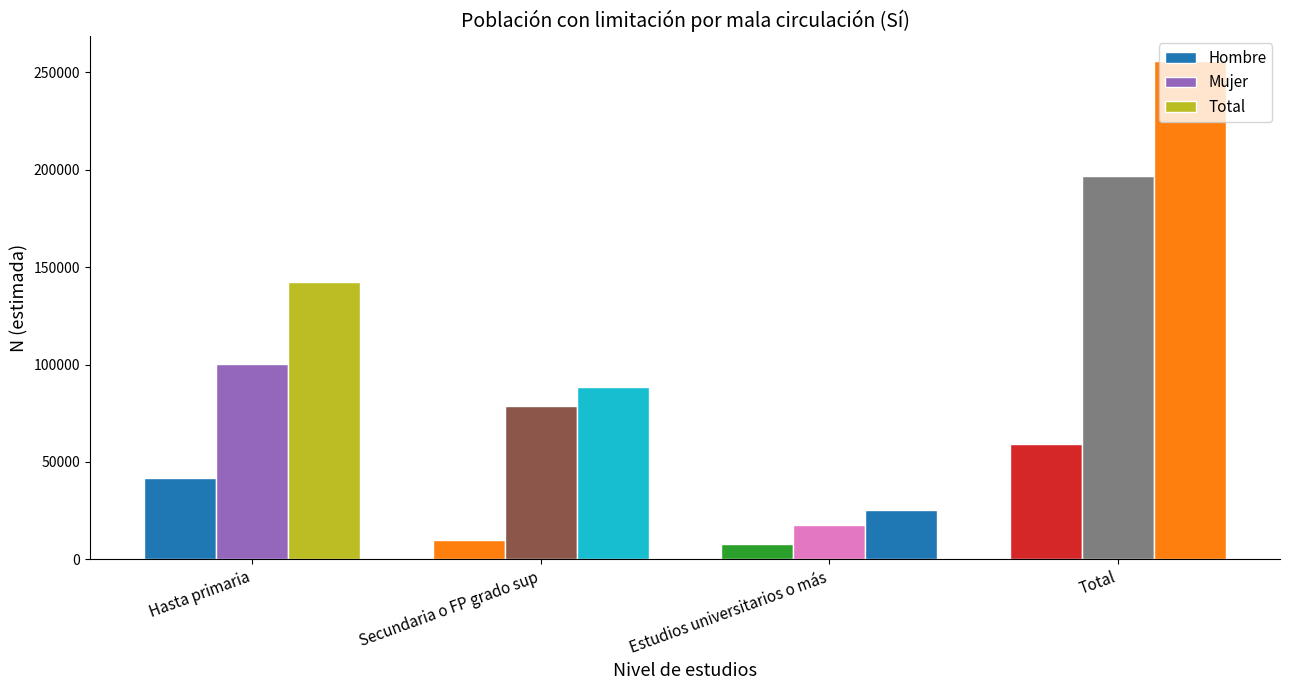

What is the average value of the Hombre series?

29647